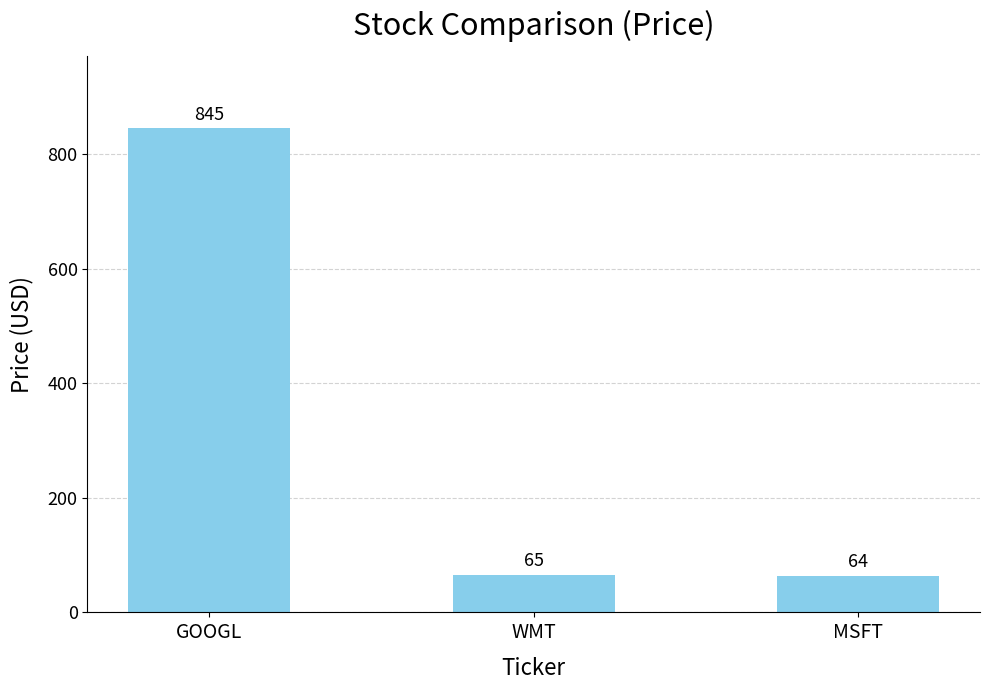

Reading left to right, transcribe all the data shown in this chart.

845	65	64